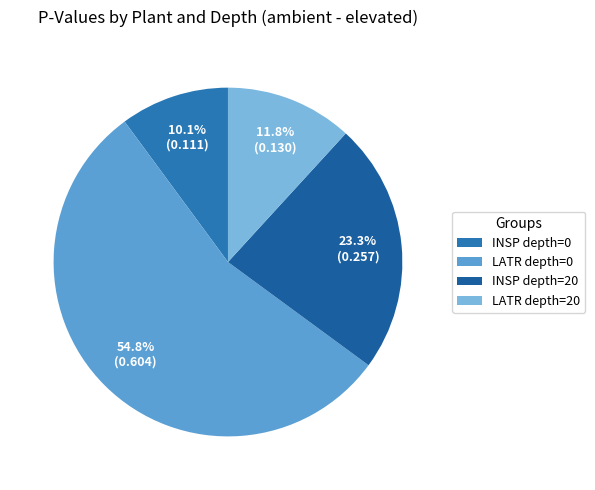

The INSP depth=20 slice represents 35% of the pie. True or false?

False